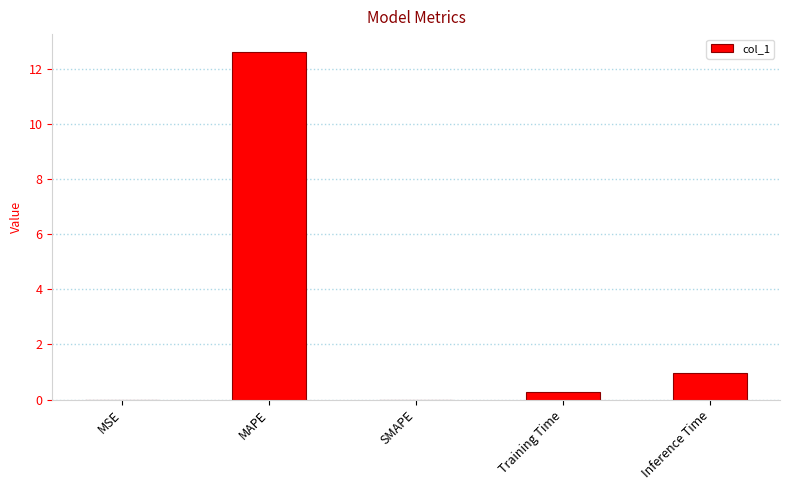

At which category does the chart reach its peak across all series?

MAPE